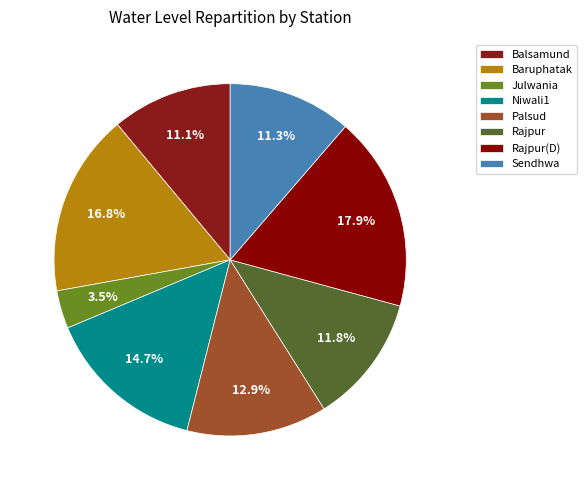

Is there any slice that represents more than half of the pie?

No